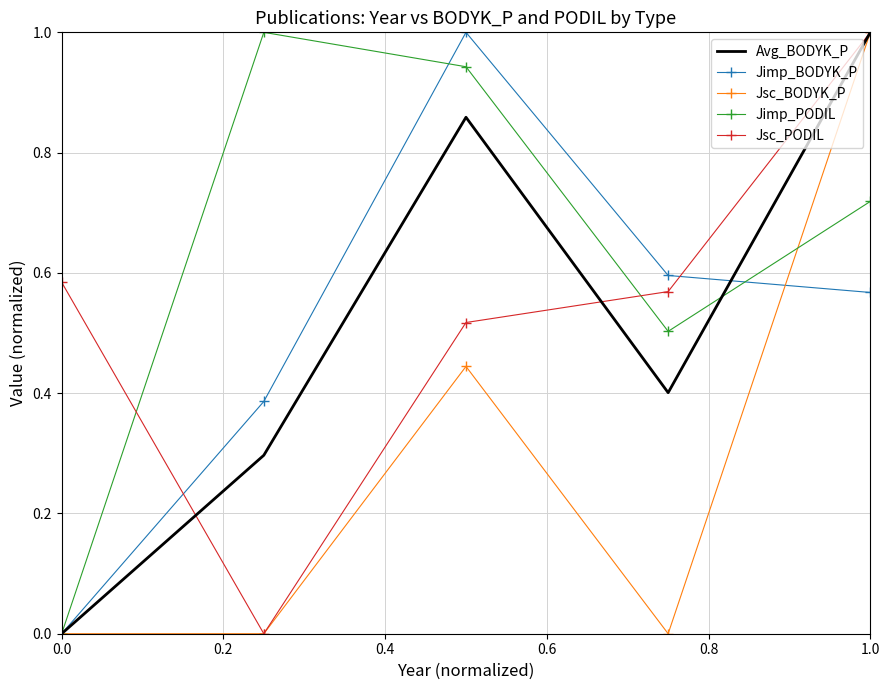

How many values in the Jimp_BODYK_P series exceed 0?

4